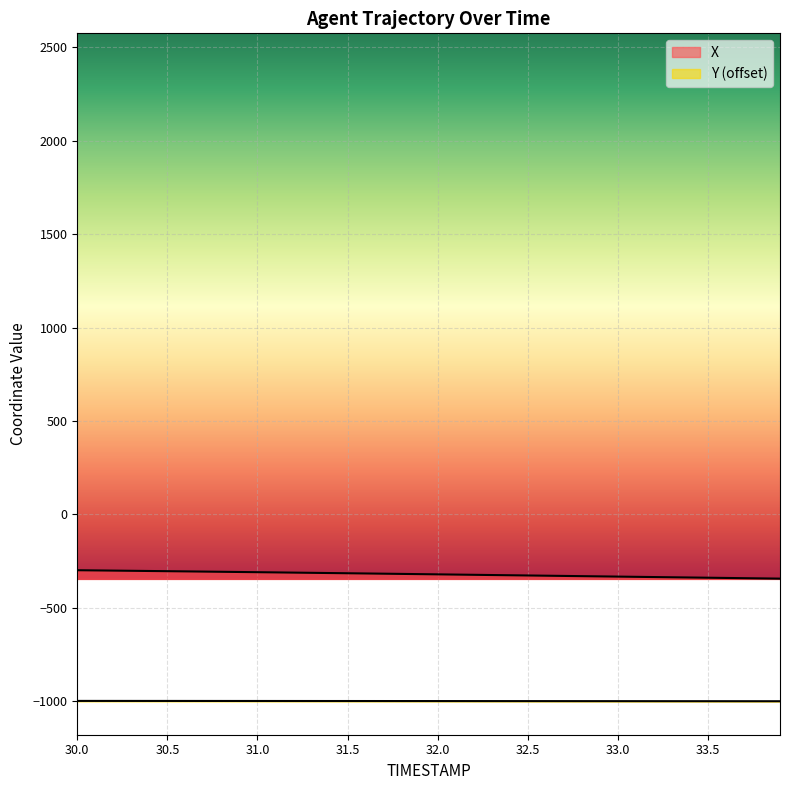

Reading left to right, transcribe all the data shown in this chart.

X: 30.0=-298.6	30.1=-299.6	30.2=-300.7	30.3=-301.7	30.4=-302.7	30.5=-303.8	30.6=-304.8	30.7=-305.9	30.8=-307.0	30.9=-308.1	31.0=-309.2	31.1=-310.3	31.2=-311.4	31.3=-312.5	31.4=-313.7	31.5=-314.8	31.6=-316.0	31.7=-317.1	31.8=-318.3	31.9=-319.5	32.0=-320.7	32.1=-321.9	32.2=-323.1	32.3=-324.3	32.4=-325.5	32.5=-326.7	32.6=-327.9	32.7=-329.1	32.8=-330.3	32.9=-331.5	33.0=-332.7	33.1=-333.9	33.2=-335.1	33.3=-336.3	33.4=-337.5	33.5=-338.8	33.6=-340.0	33.7=-341.2	33.8=-342.4	33.9=-343.6
Y: 30.0=-998.2	30.1=-998.3	30.2=-998.3	30.3=-998.3	30.4=-998.4	30.5=-998.4	30.6=-998.4	30.7=-998.5	30.8=-998.5	30.9=-998.6	31.0=-998.6	31.1=-998.7	31.2=-998.7	31.3=-998.7	31.4=-998.8	31.5=-998.8	31.6=-998.9	31.7=-998.9	31.8=-999.0	31.9=-999.0	32.0=-999.1	32.1=-999.1	32.2=-999.2	32.3=-999.2	32.4=-999.2	32.5=-999.3	32.6=-999.3	32.7=-999.4	32.8=-999.4	32.9=-999.5	33.0=-999.5	33.1=-999.6	33.2=-999.6	33.3=-999.7	33.4=-999.7	33.5=-999.8	33.6=-999.8	33.7=-999.8	33.8=-999.9	33.9=-999.9